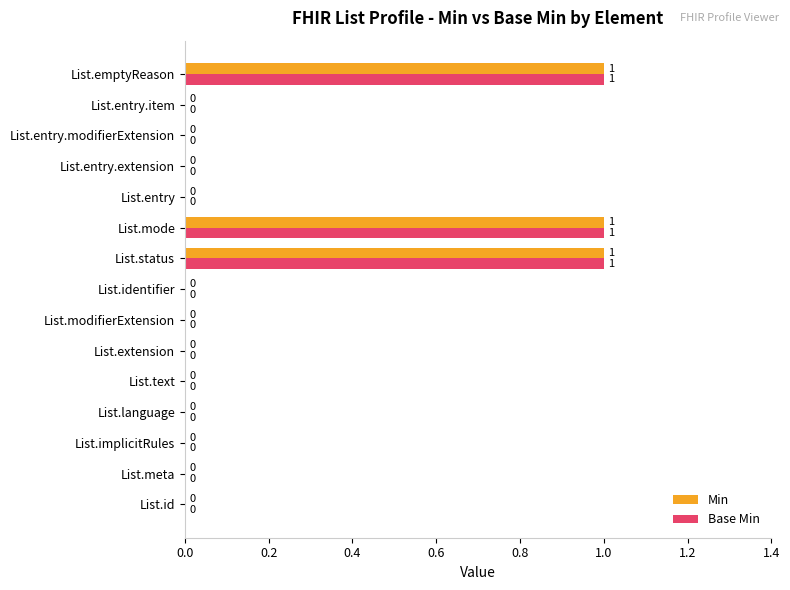

True or false: Min has a value of 0 at List.extension.

True